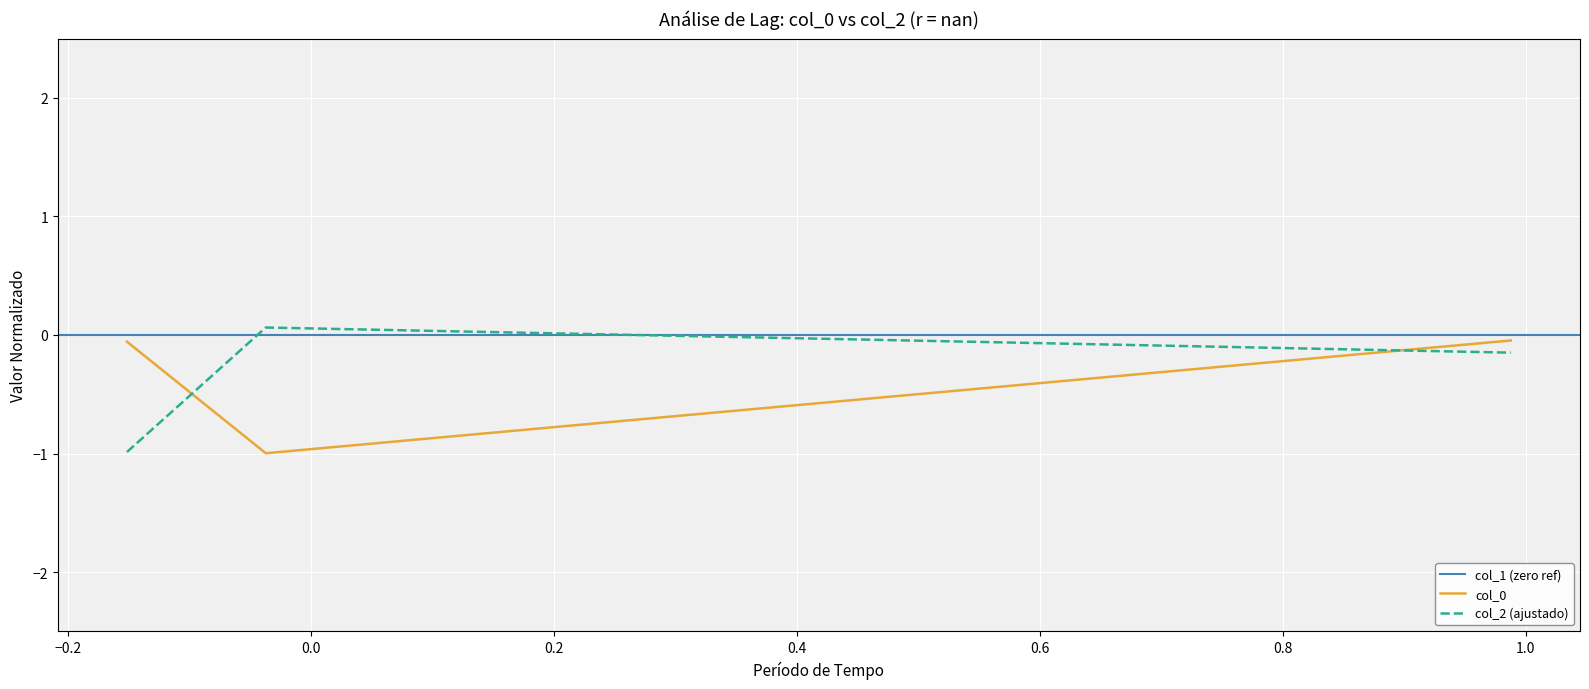

What is the spread (max minus min) of values at 0.0?

0.1